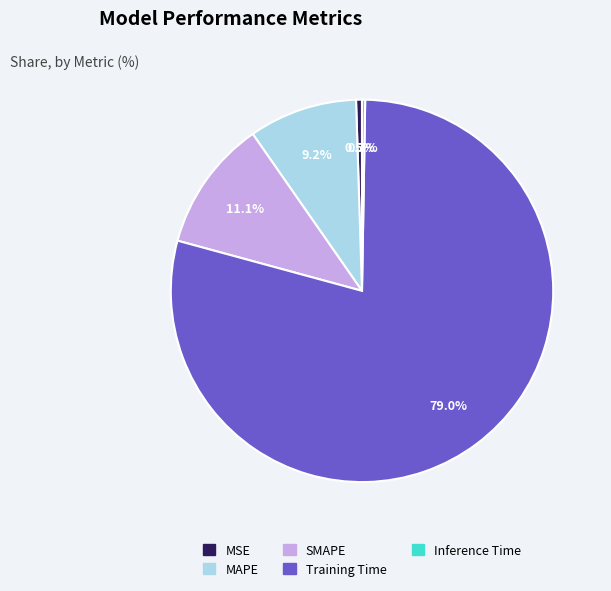

Which category has the biggest portion of the pie?

Training Time